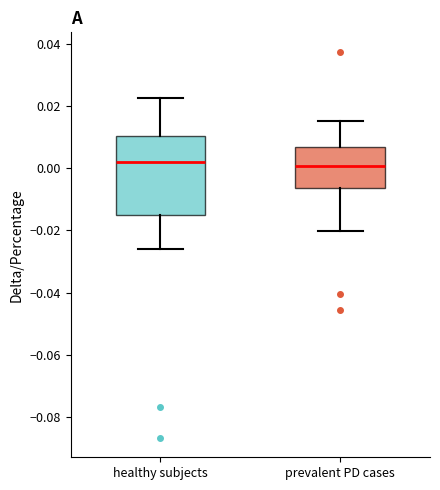

Reading left to right, read every box against the y-axis: the position of its median line, the range the box covers, and the ends of its whiskers. The values are not printed on the chart, so give them approximately, as read against the axis.

healthy subjects: median 0.002, box -0.016 to 0.010, whiskers -0.026 to 0.022
prevalent PD cases: median 0.000, box -0.006 to 0.006, whiskers -0.020 to 0.016